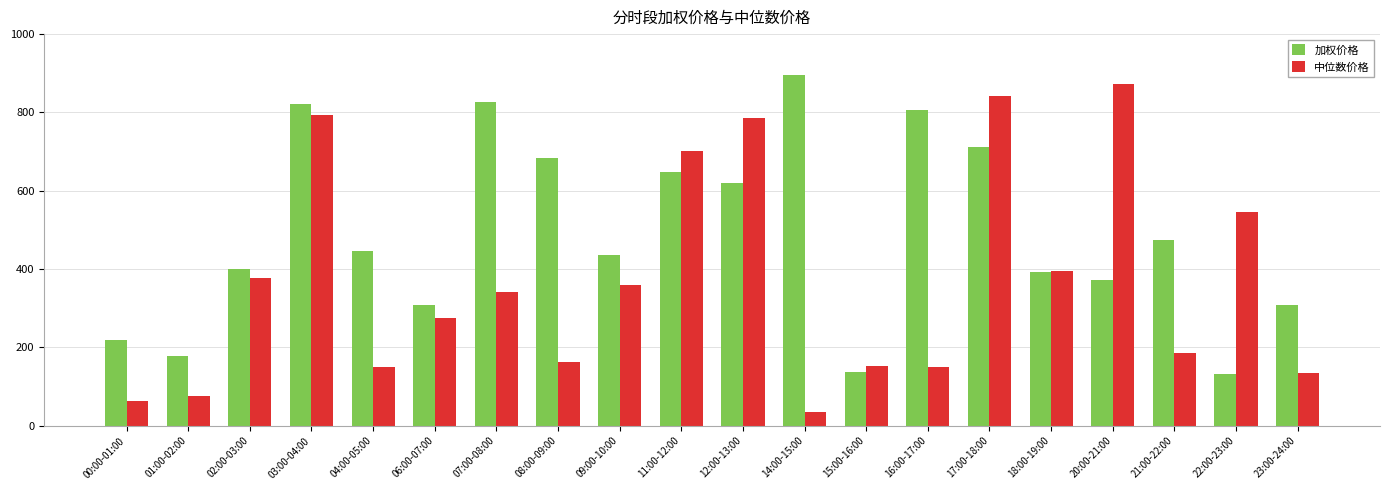

What are all the series names shown in the legend?

加权价格, 中位数价格